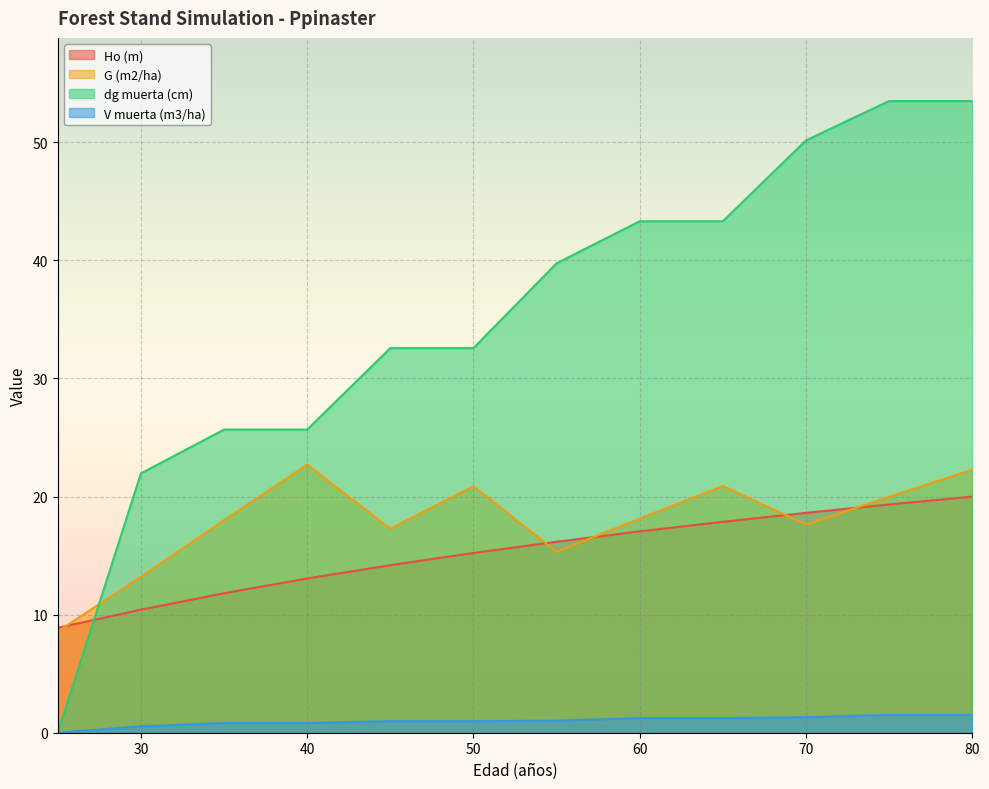

How many values in the dg muerta (cm) series are below 39?

6